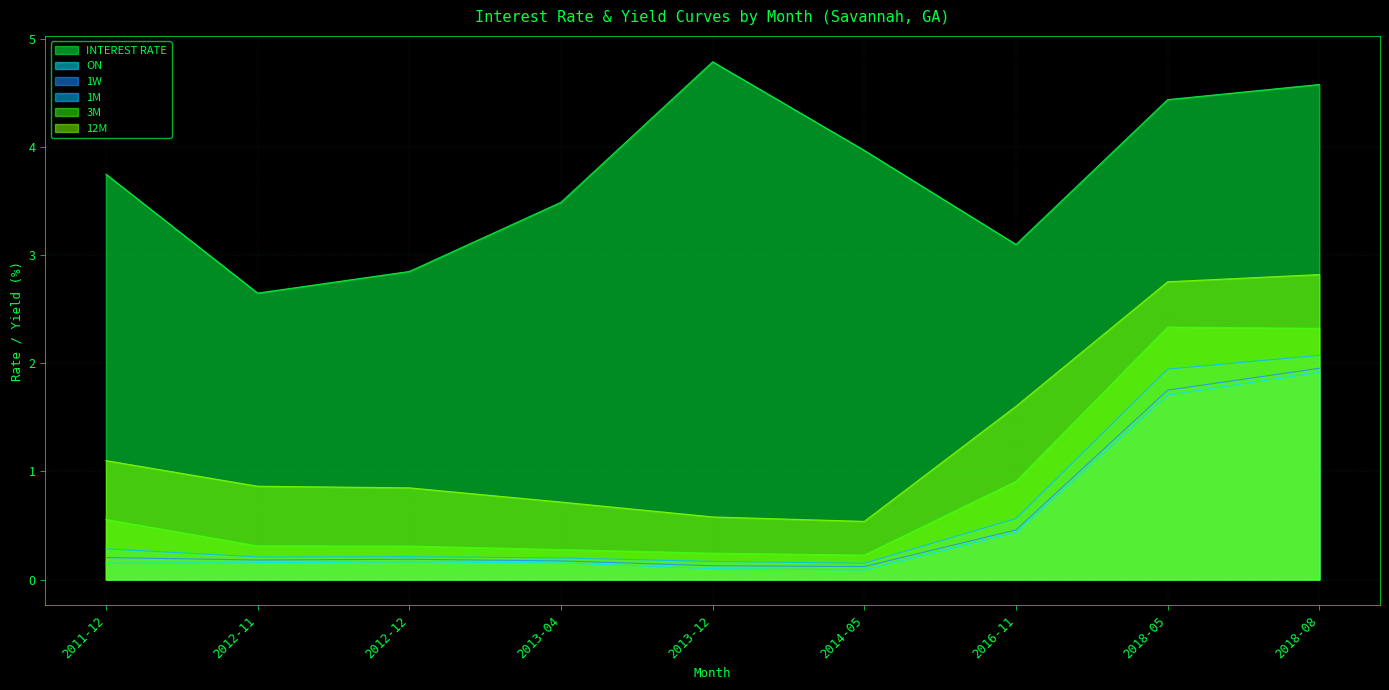

Which category has the highest value across all series?

2013-12